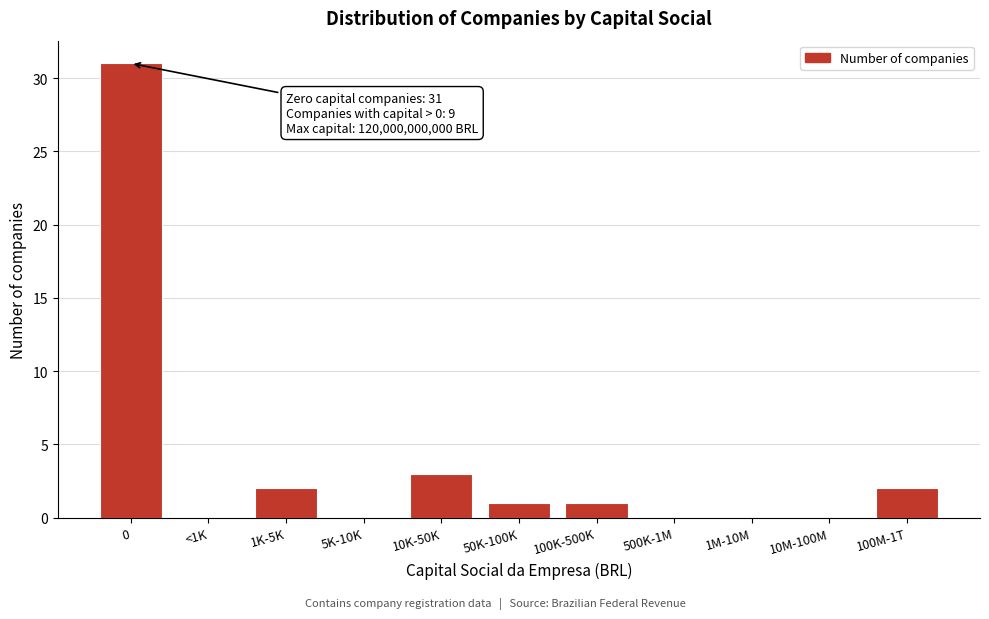

Reading left to right, list all the values displayed in this chart.

0=31	<1K=0	1K-5K=2	5K-10K=0	10K-50K=3	50K-100K=1	100K-500K=1	500K-1M=0	1M-10M=0	10M-100M=0	100M-1T=2